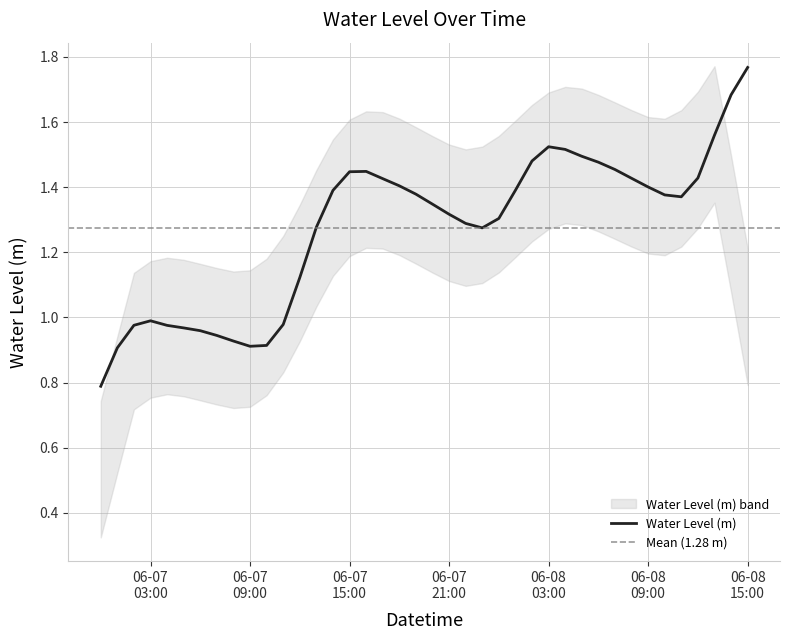

Reading left to right, what are all the values shown in this chart?

0.8	0.9	1.0	1.0	1.0	1.0	1.0	0.9	0.9	0.9	0.9	1.0	1.1	1.3	1.4	1.4	1.4	1.4	1.4	1.4	1.3	1.3	1.3	1.3	1.3	1.4	1.5	1.5	1.5	1.5	1.5	1.5	1.4	1.4	1.4	1.4	1.4	1.6	1.7	1.8